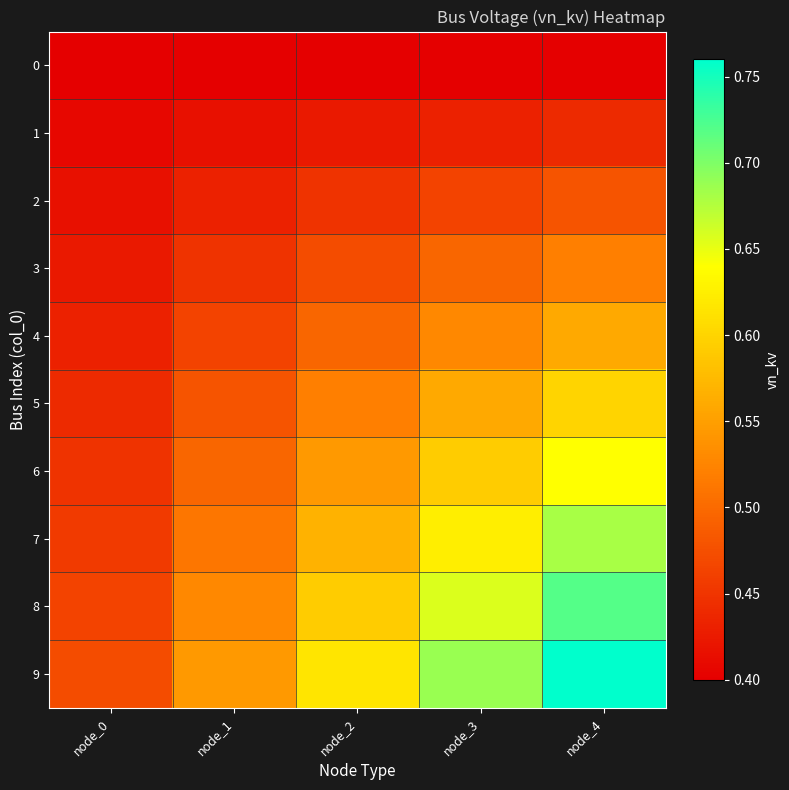

How many categories are shown in the chart?

5